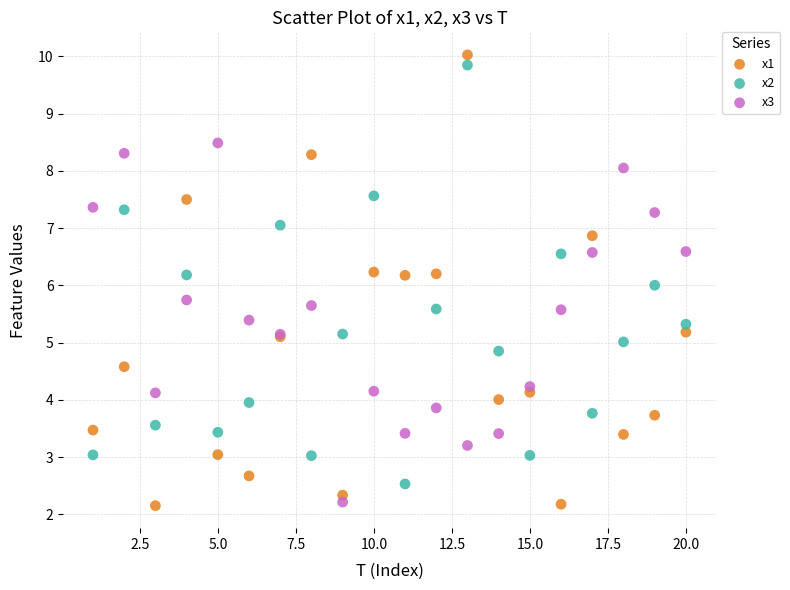

What is the X range (max minus min) for the scatter plot?

19.0